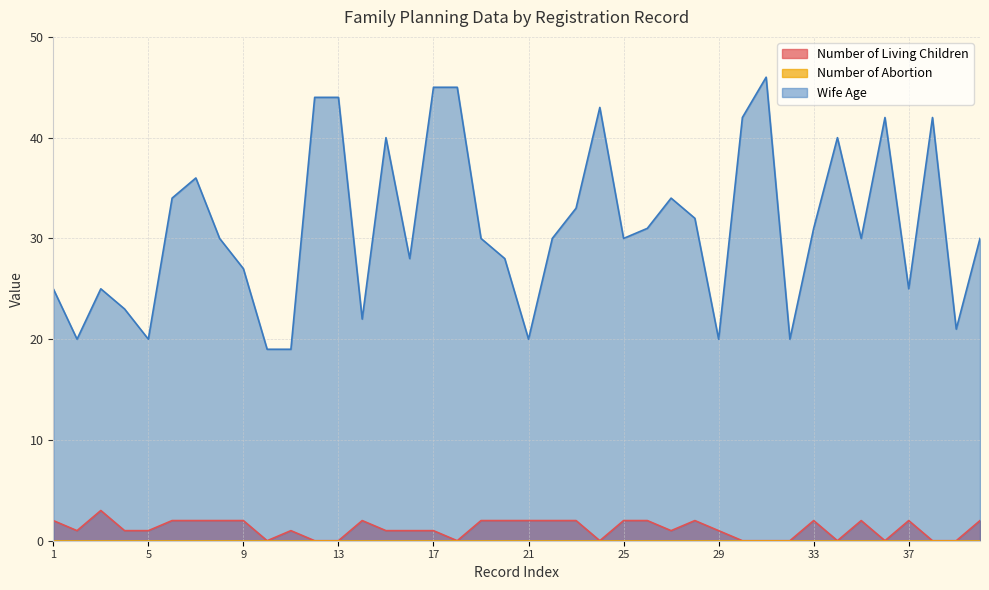

Where is the first local maximum for Wife Age?

3